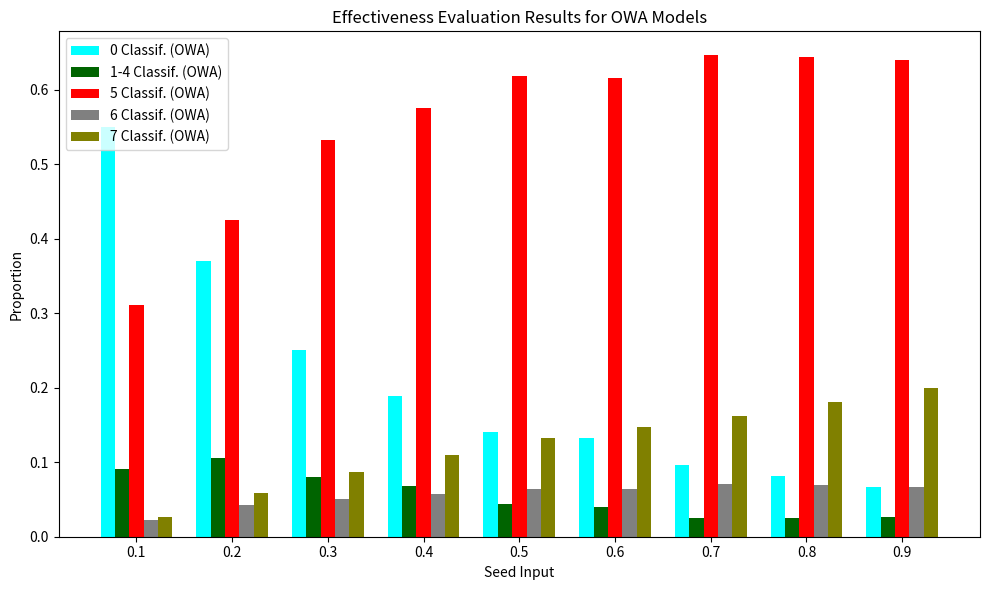

True or false: 5 Classif. (OWA) has a value of 0.9 at 0.4.

False